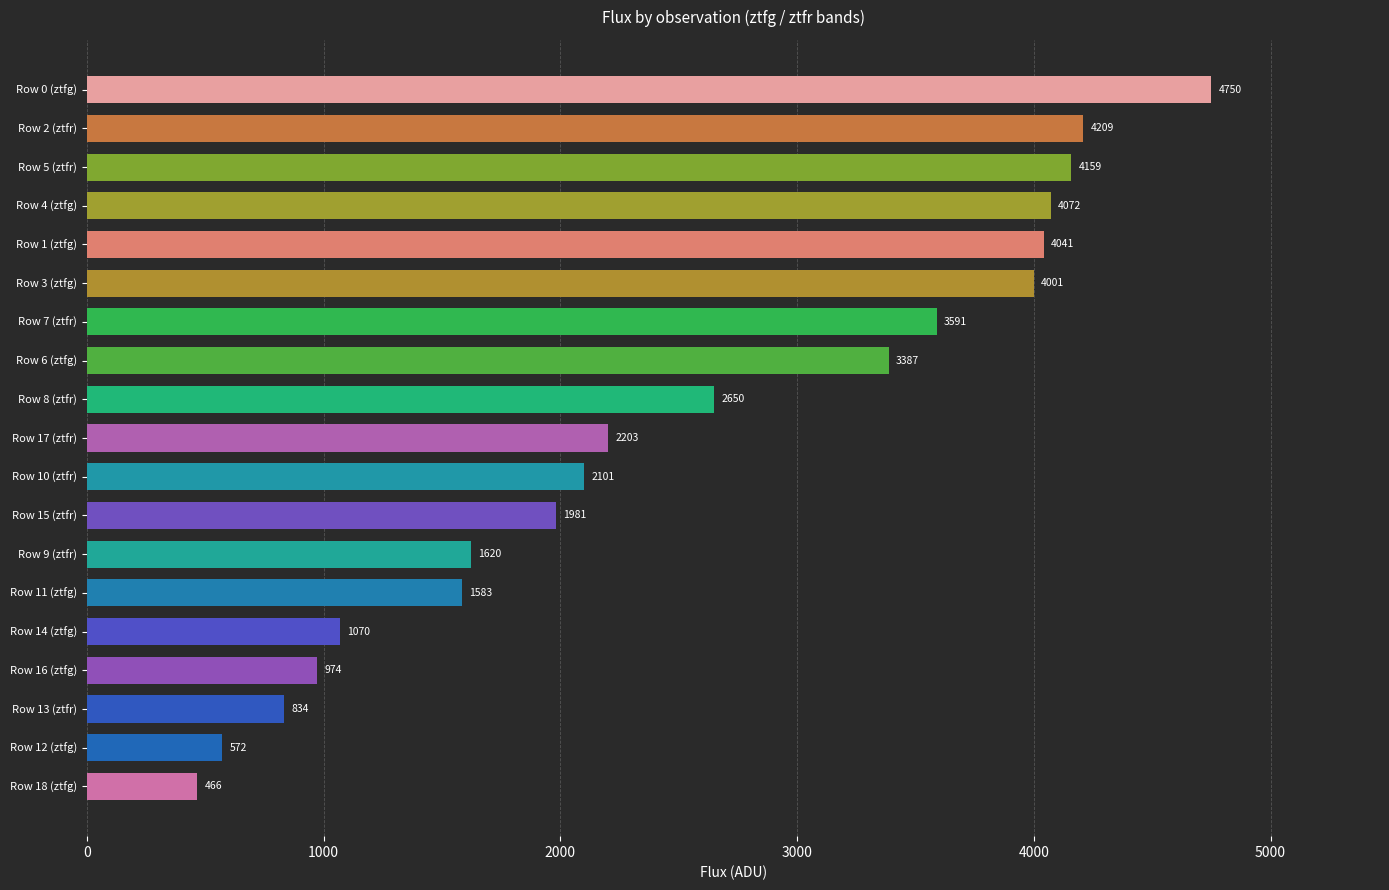

Between Row 12 (ztfg) and Row 5 (ztfr), which is larger?

Row 5 (ztfr)